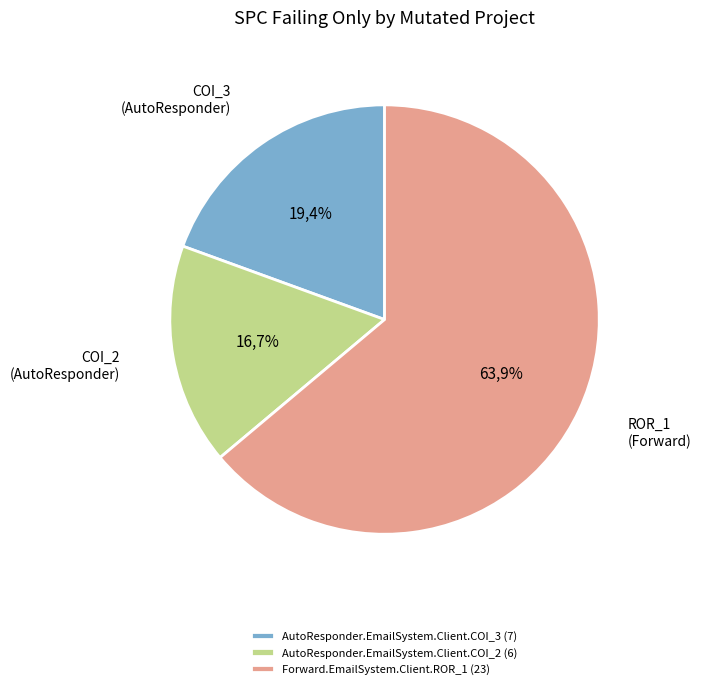

Count the number of slices in the pie.

3